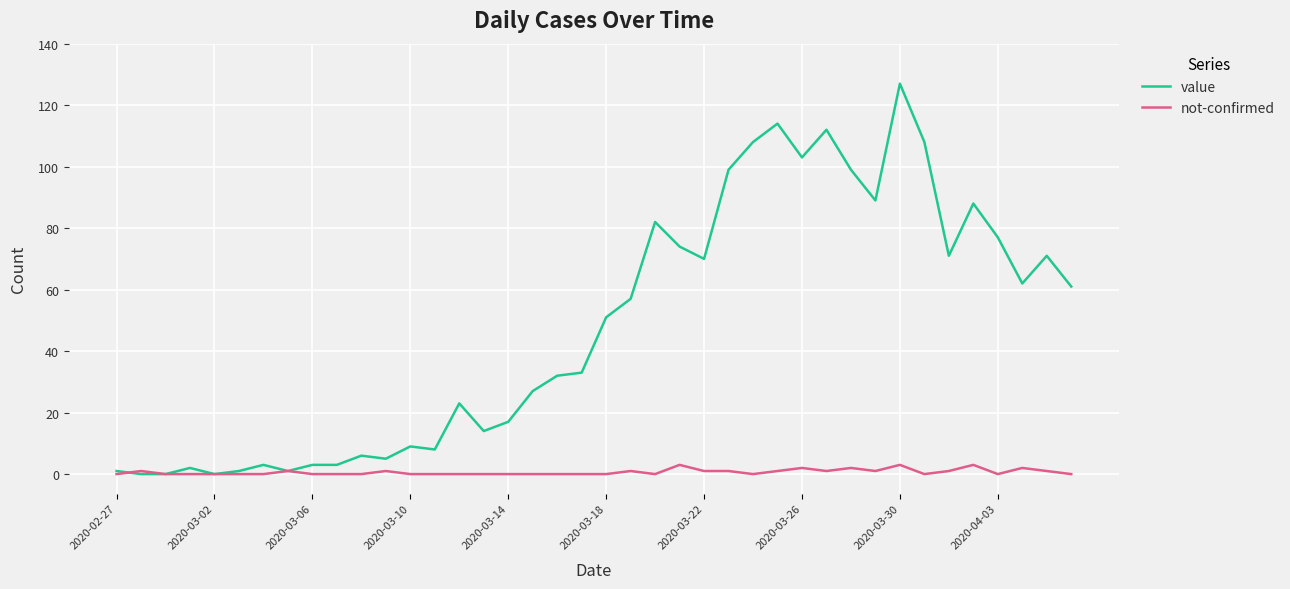

Which series has the largest total across all categories?

value